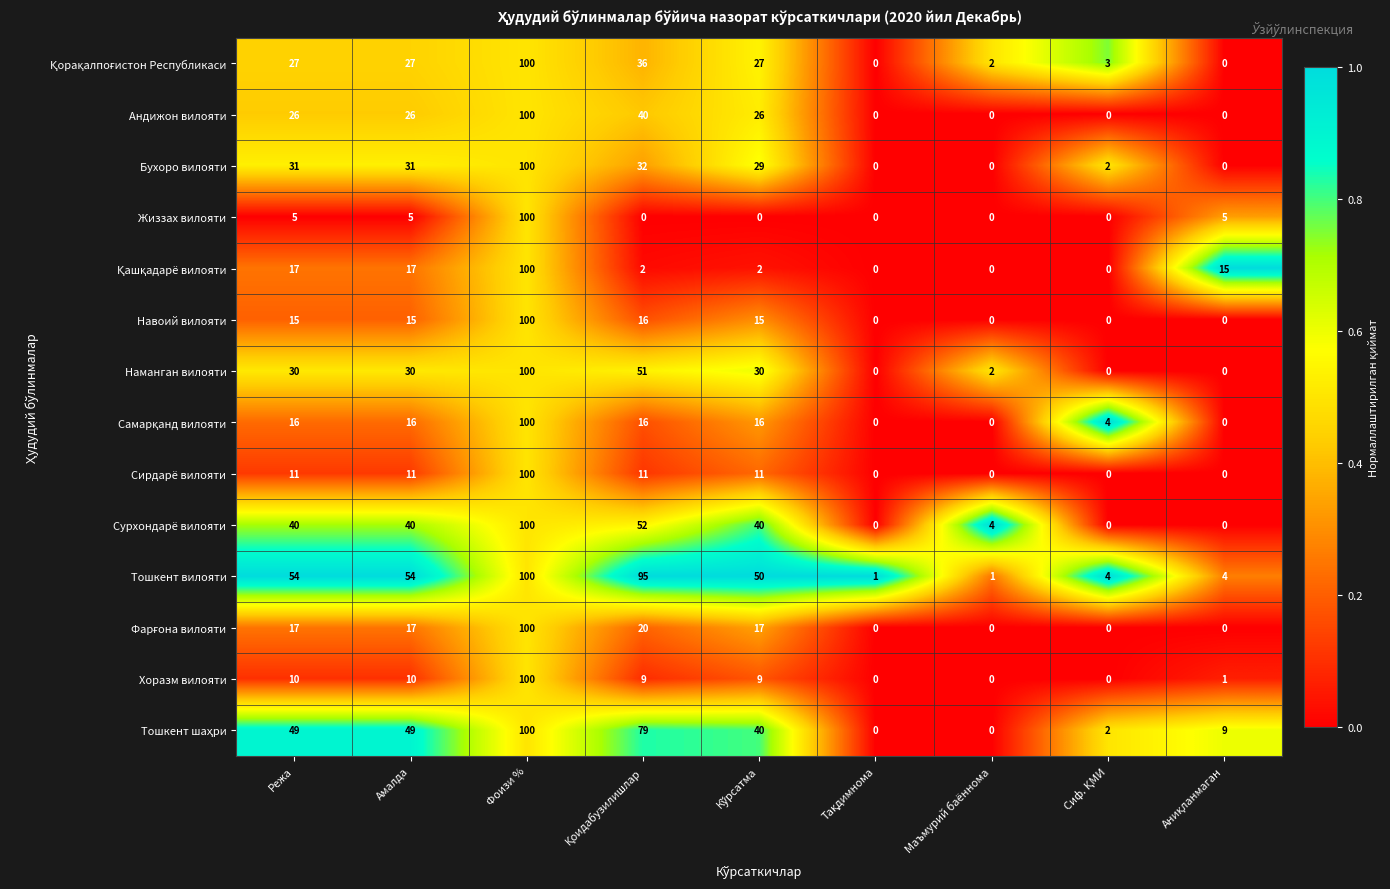

Count the Андижон вилояти values in the range 0 to 26.

7